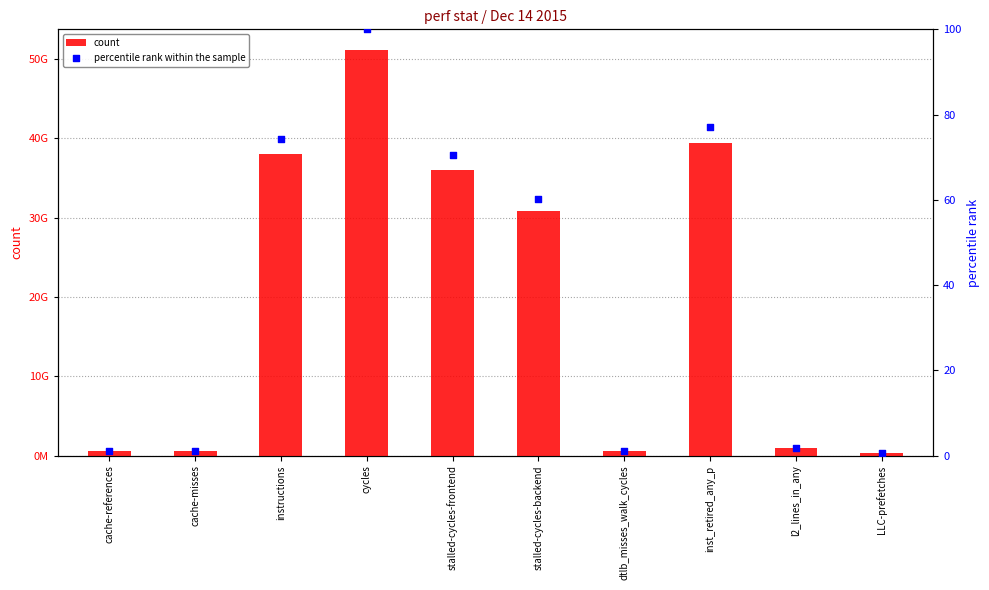

At how many categories does at least one series exceed 12432681815?

5